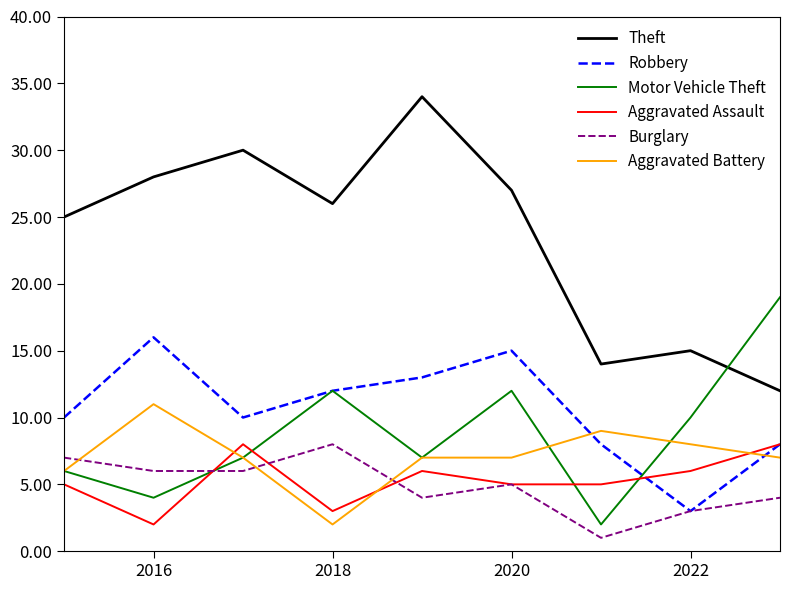

At how many categories does at least one series exceed 8?

9